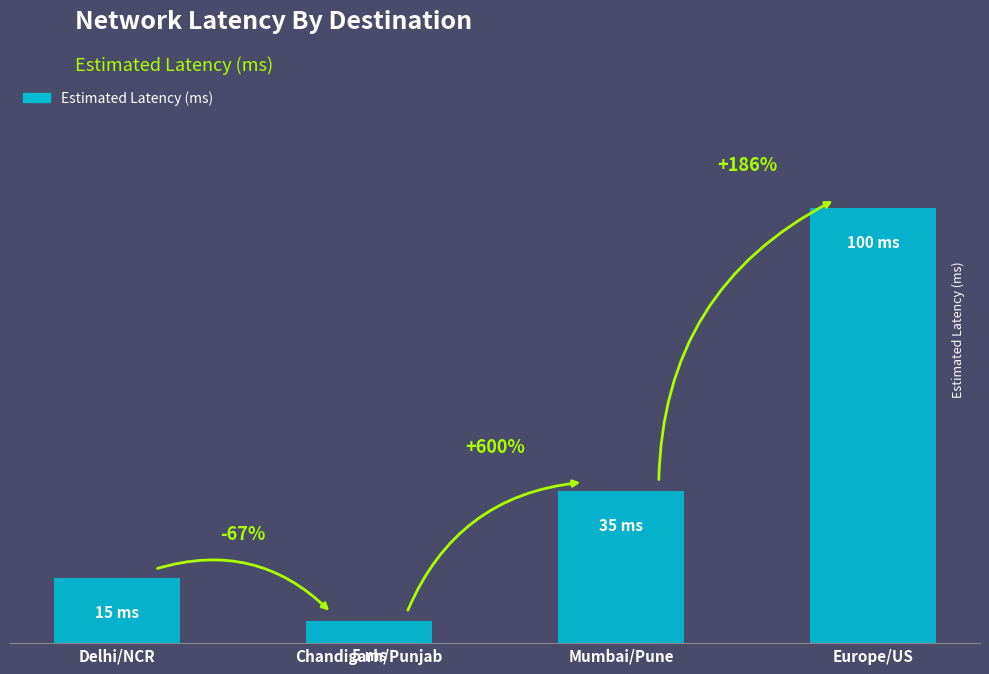

Approximately how many times larger is the value at Chandigarh/Punjab compared to Europe/US?

0.1